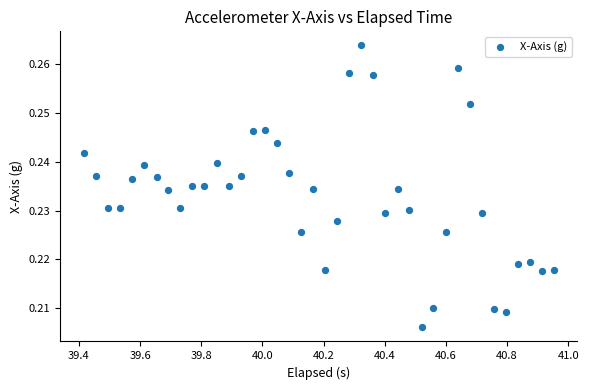

Count the number of points in this scatter plot.

40